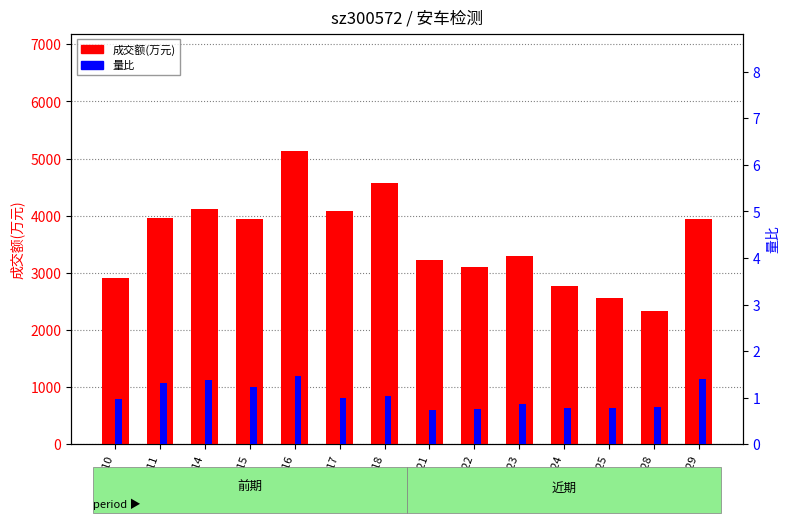

What is the difference between the maximum and minimum values in the 量比 series?

0.7